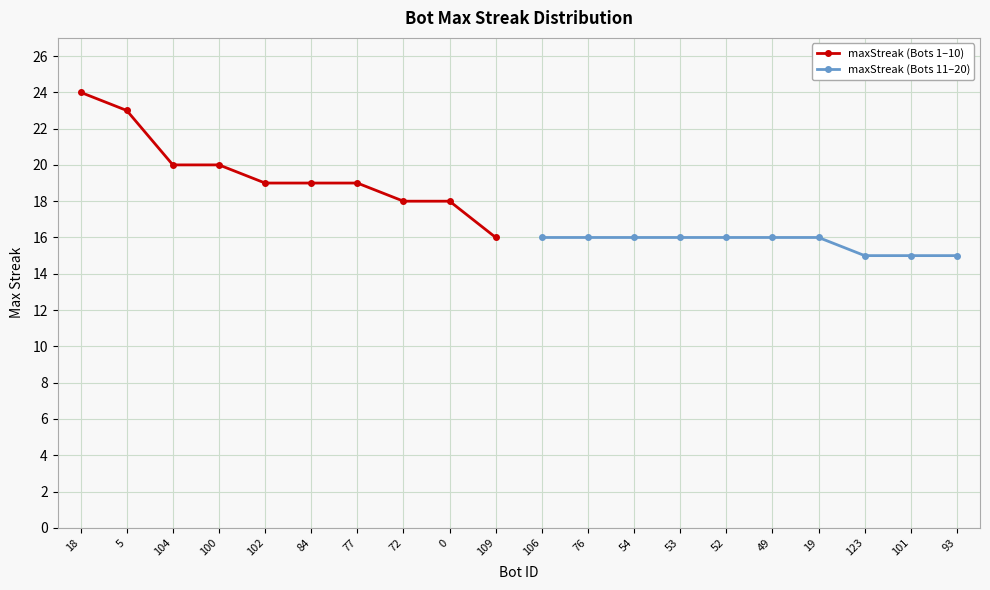

True or false: maxStreak (Bots 11–20) and maxStreak (Bots 1–10) cross at least once.

False